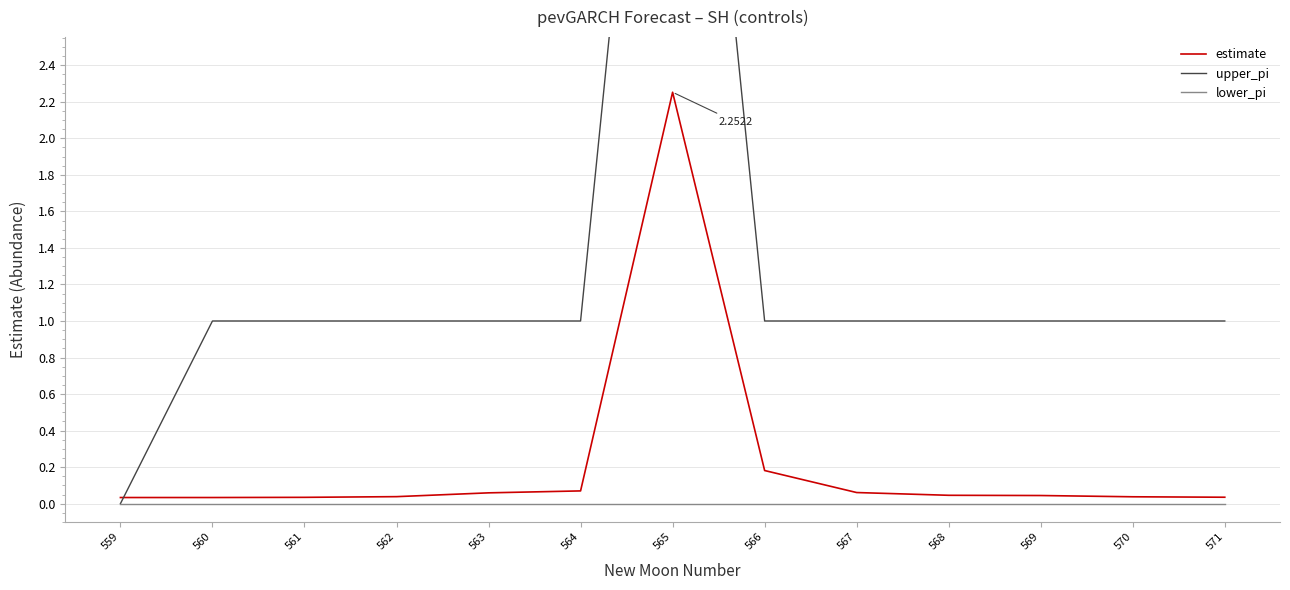

What is the sum of all upper_pi values?

17.0